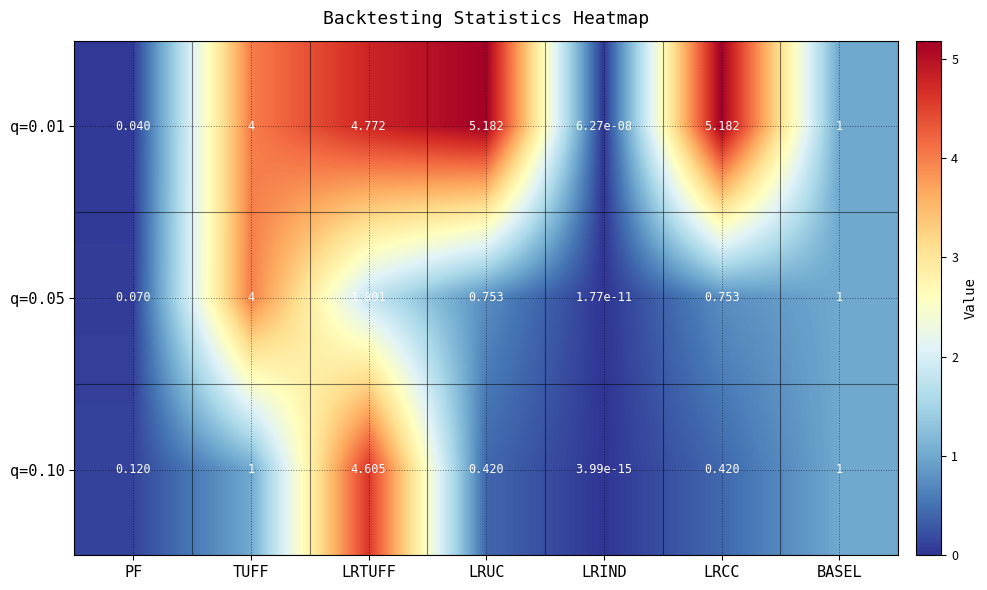

Is the value of q=0.01 at LRCC greater than the value of q=0.10 at PF?

Yes